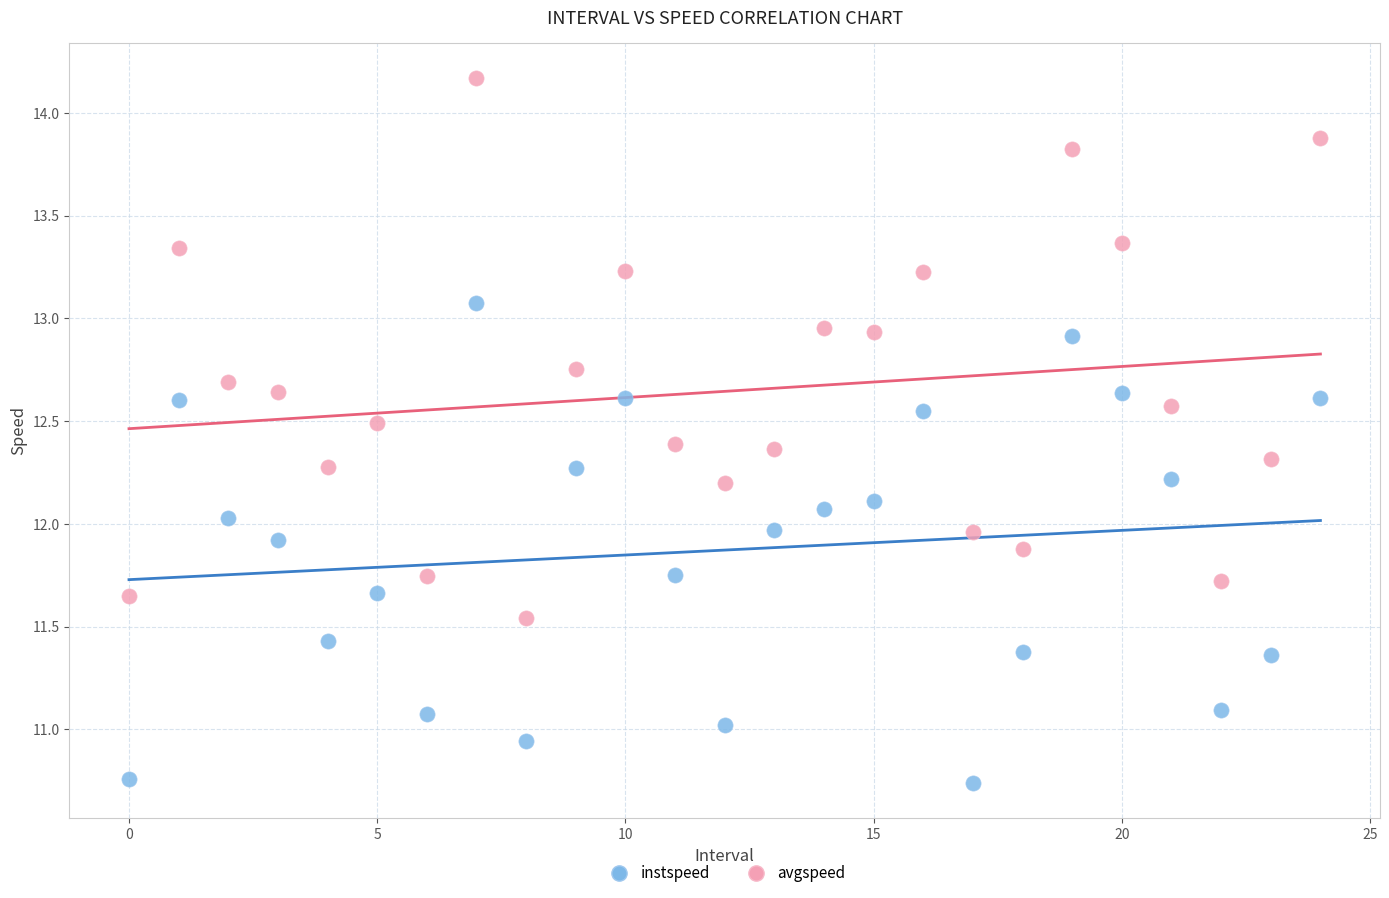

Which series reaches the minimum Y coordinate?

instspeed